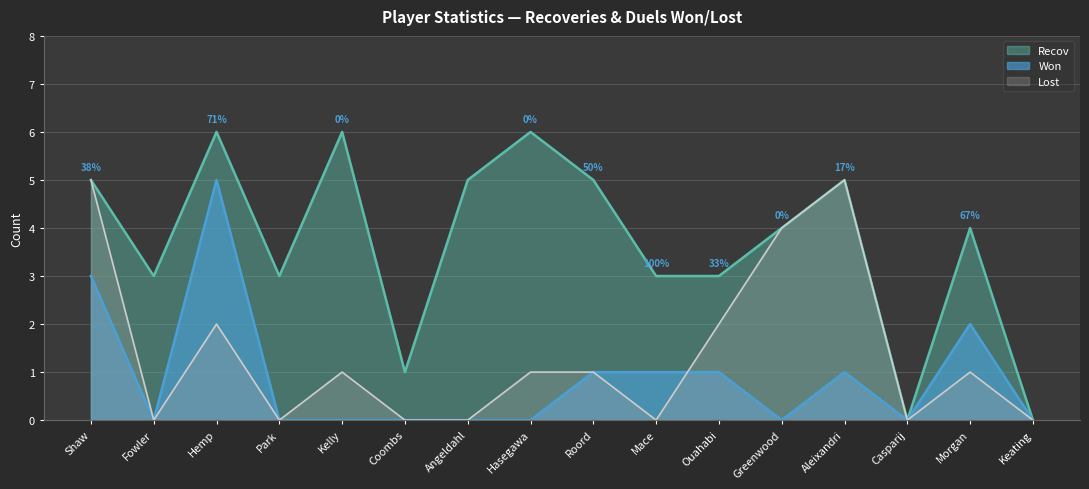

What is the value of the Lost point at the 3rd from the left?

2